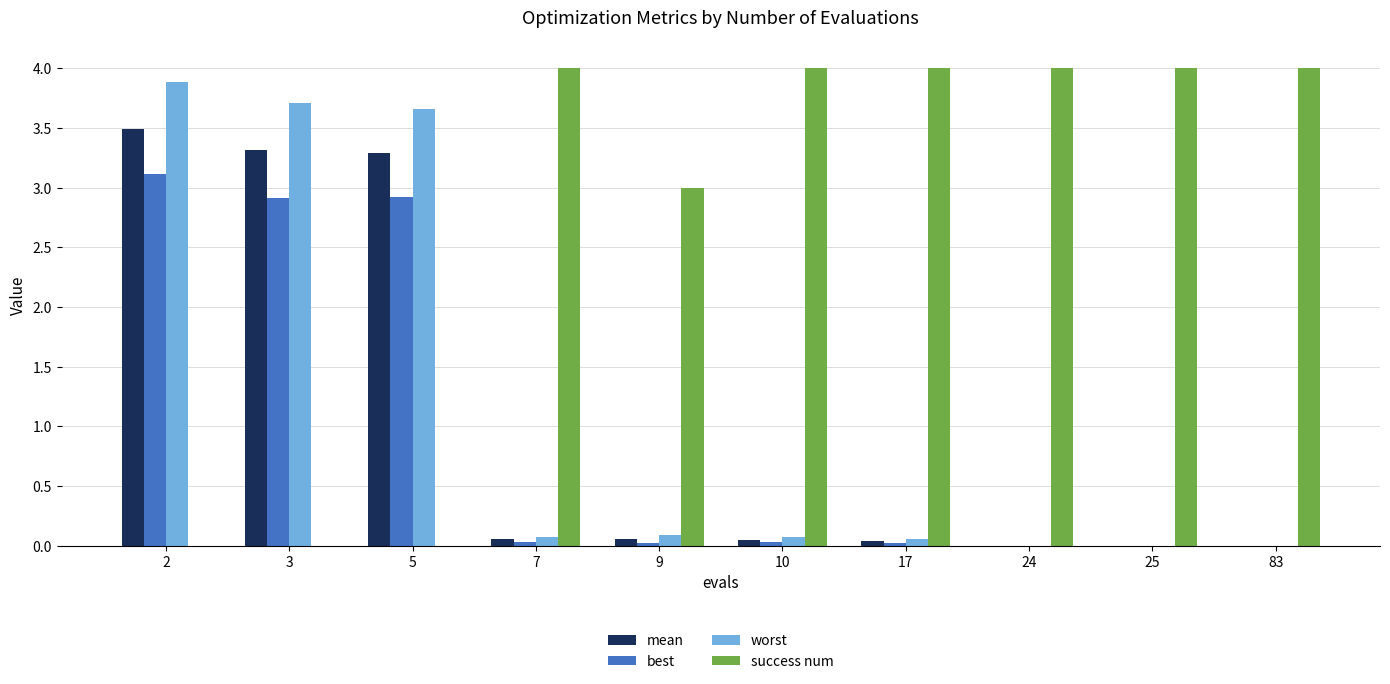

What is the average value of the worst series?

1.2